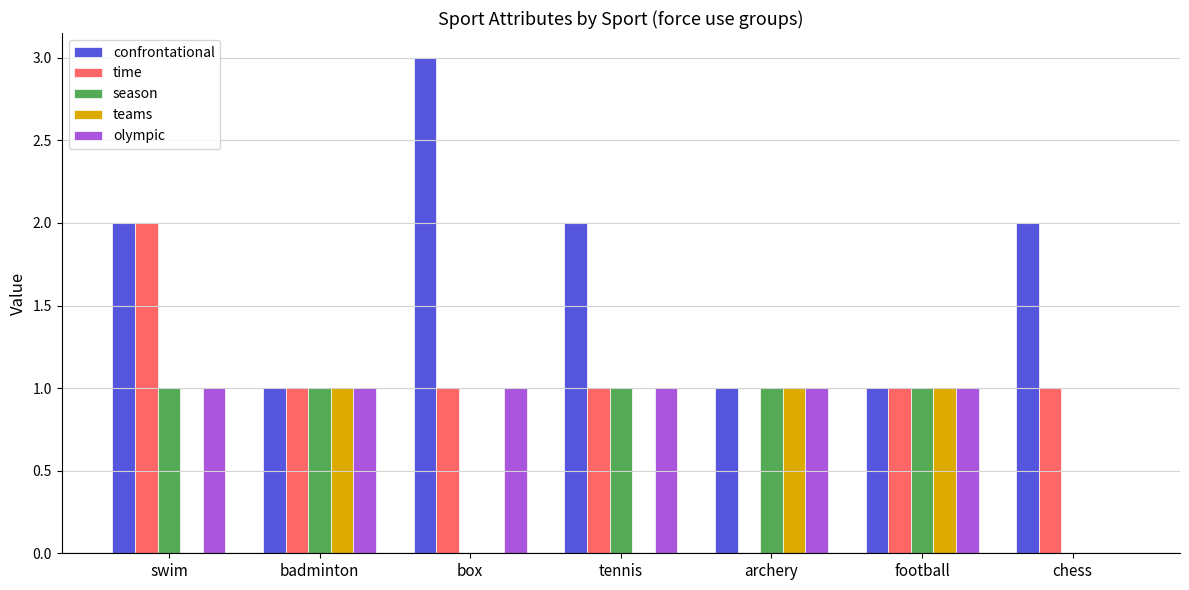

What is the total value across all series at archery?

4